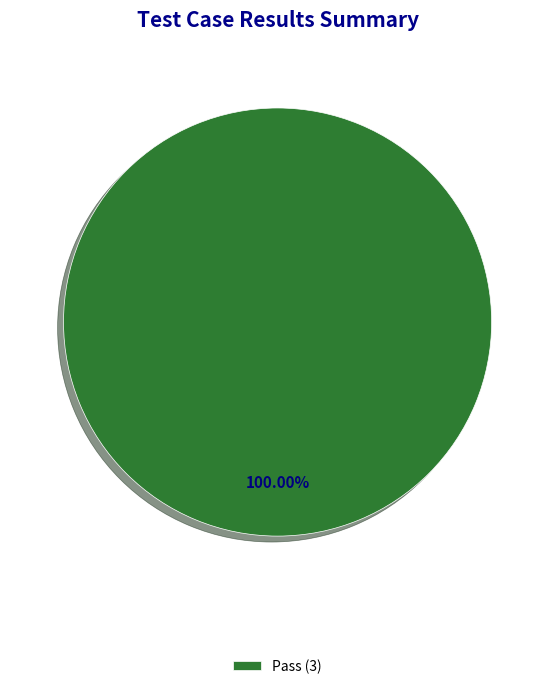

Is there any slice that represents more than half of the pie?

Yes